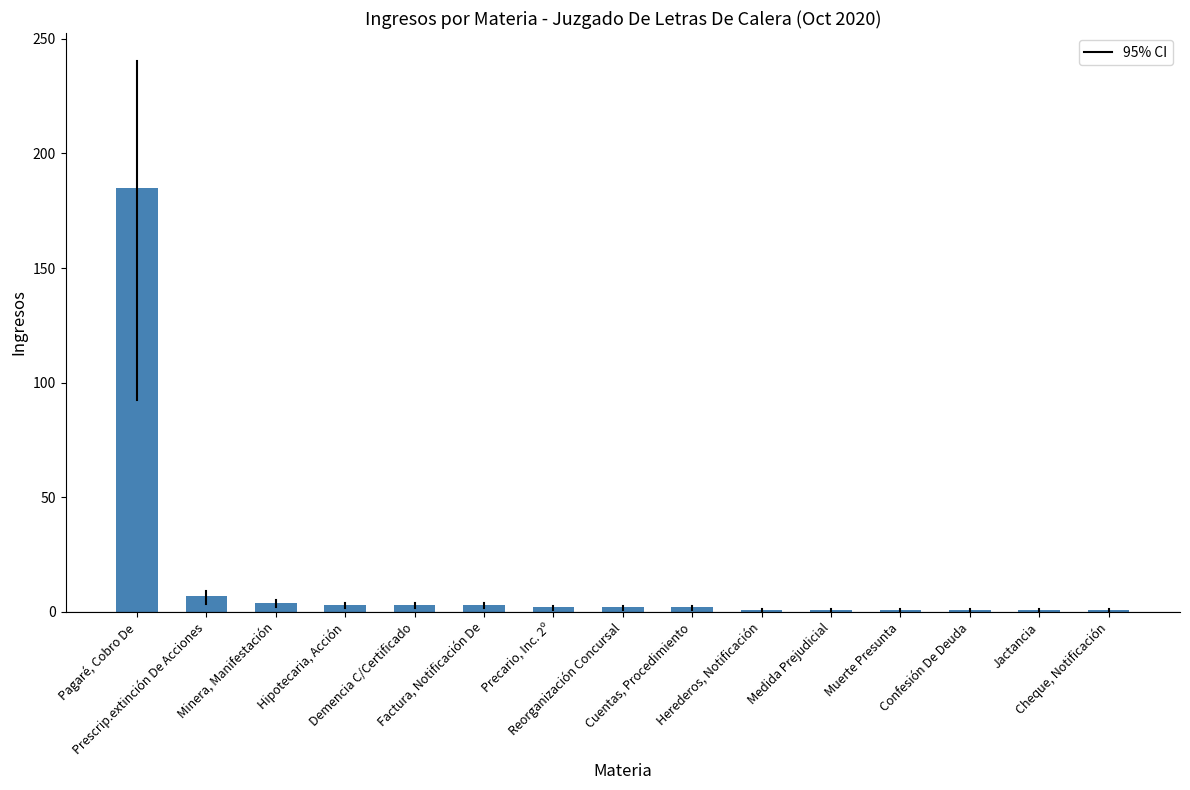

The chart shows a value of 1 at Herederos, Notificación. True or false?

True